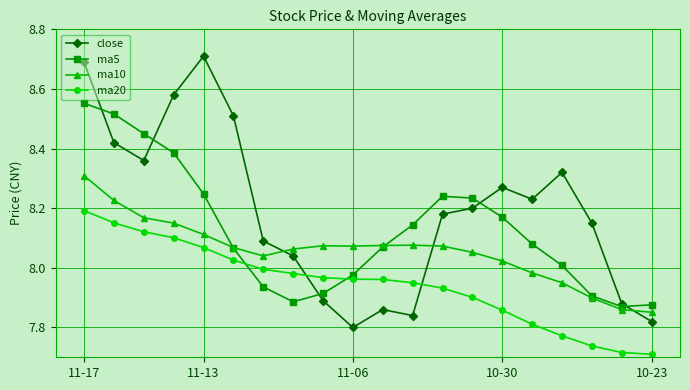

How many intersections are there between close and ma20?

2